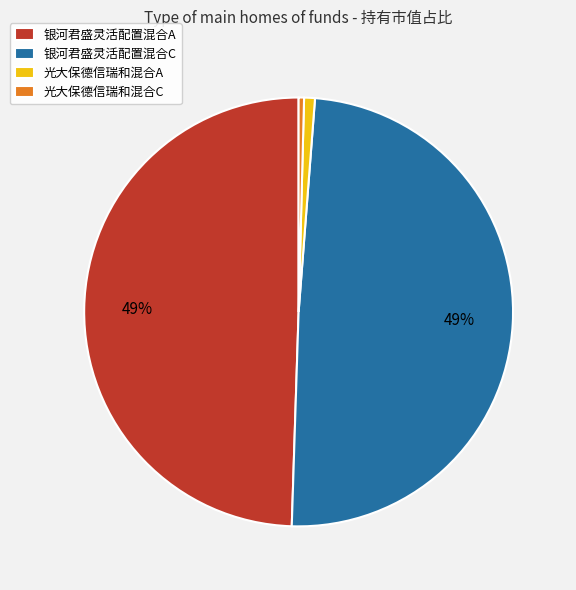

Is 光大保德信瑞和混合C the majority of the pie?

No